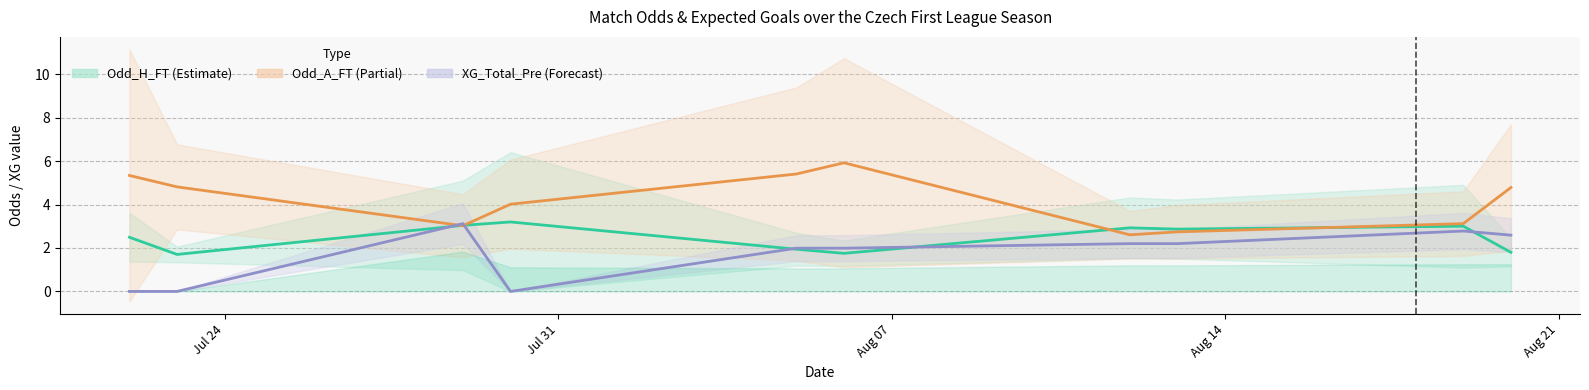

True or false: Odd_H_FT has a value of 0.8 at 9.

False